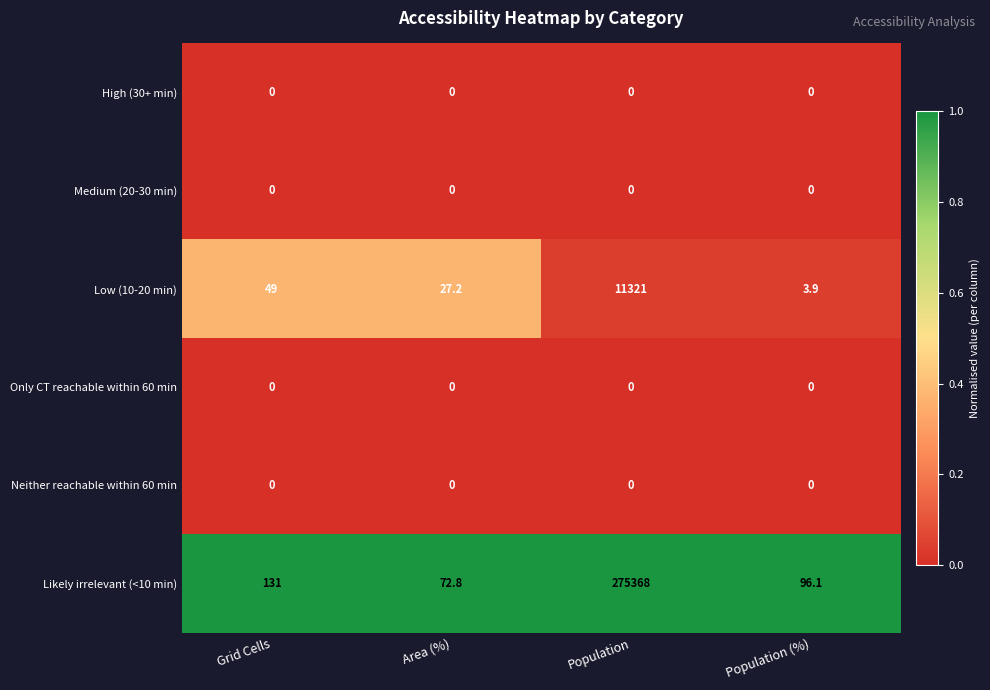

True or false: Low (10-20 min) has a value of 11321.0 at Population.

True